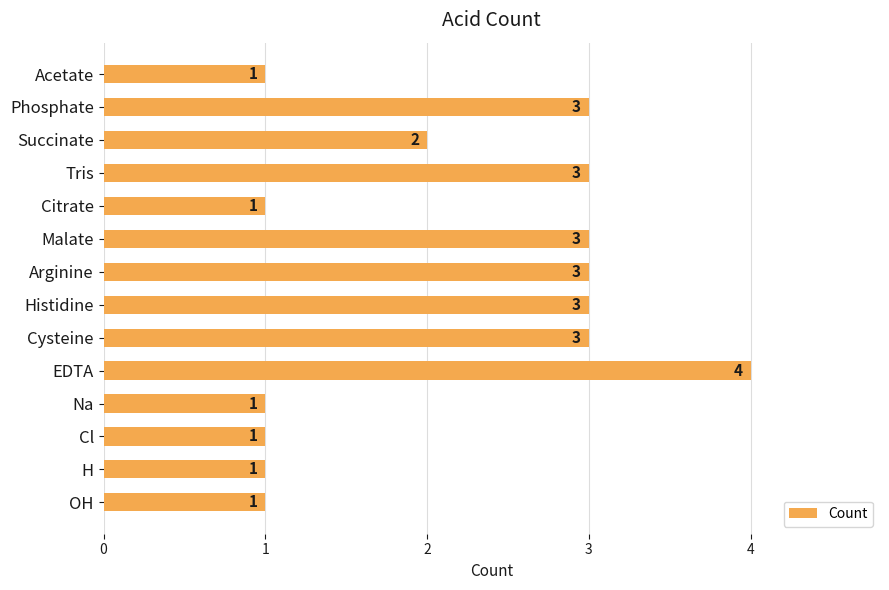

What is the sum of all values?

30